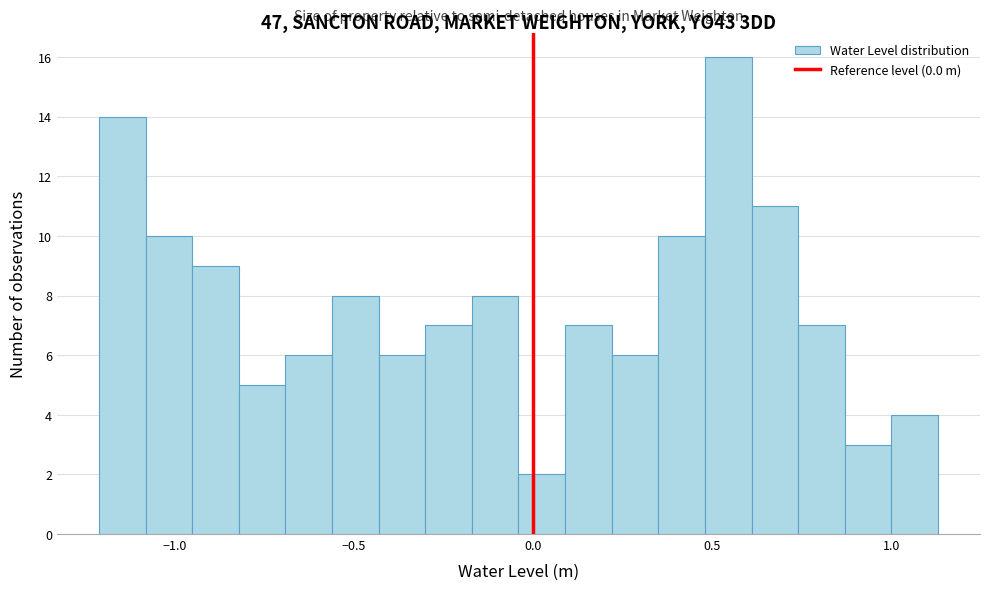

Read against the x-axis, roughly where is the centre of the tallest bar?

0.55